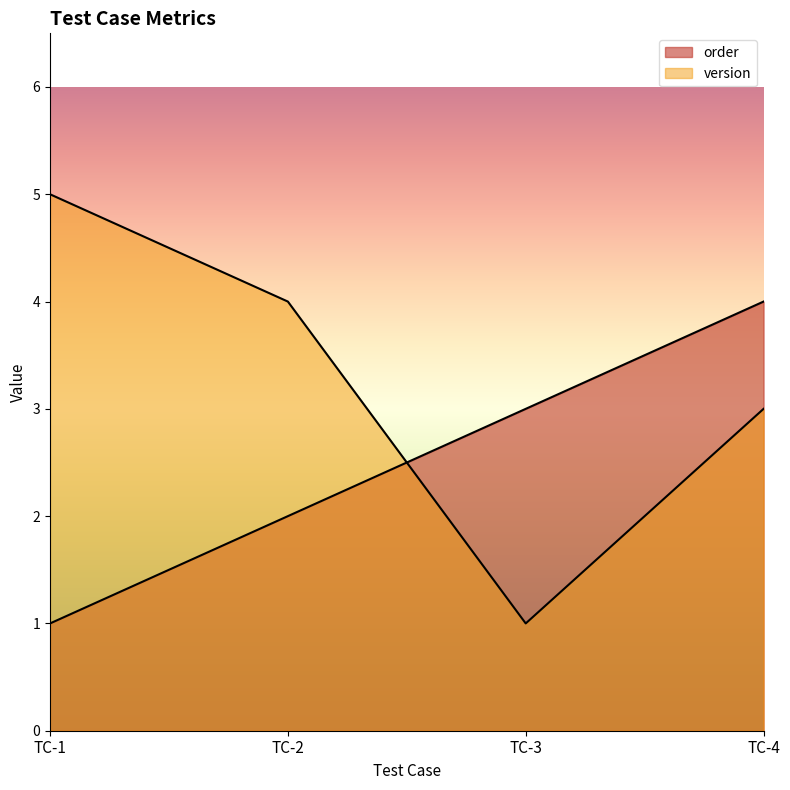

Which series has the largest total across all categories?

version